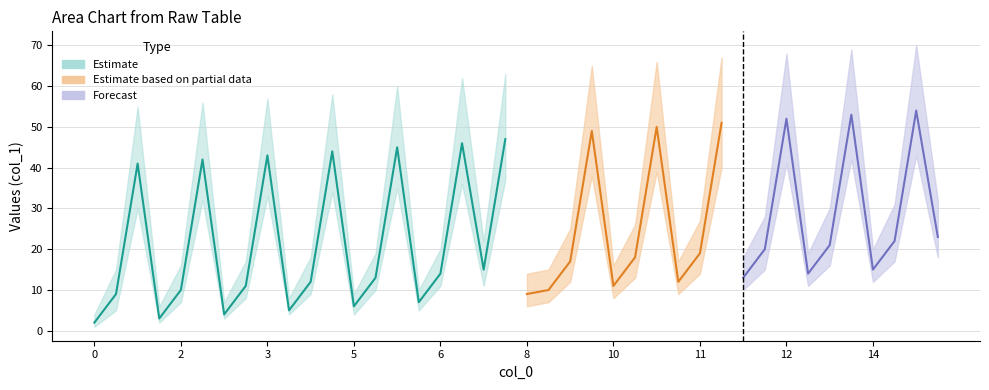

The lower series shows 7 at 9. True or false?

True